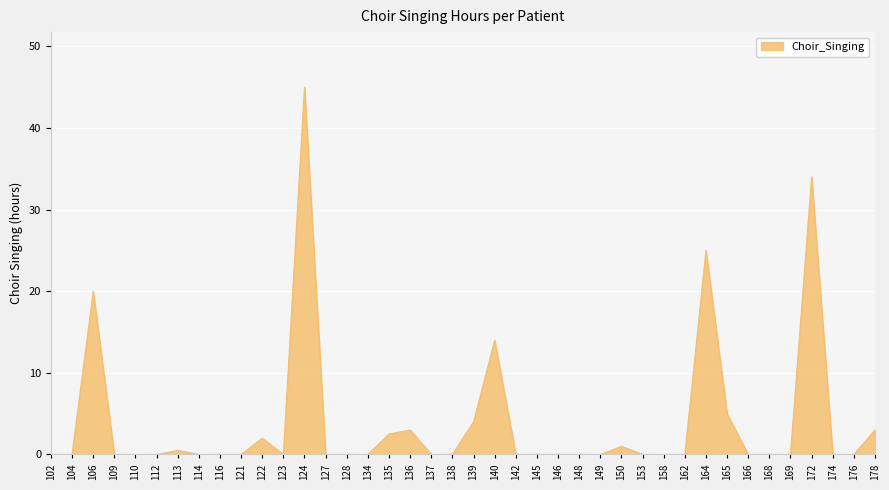

What is the average value?

4.0